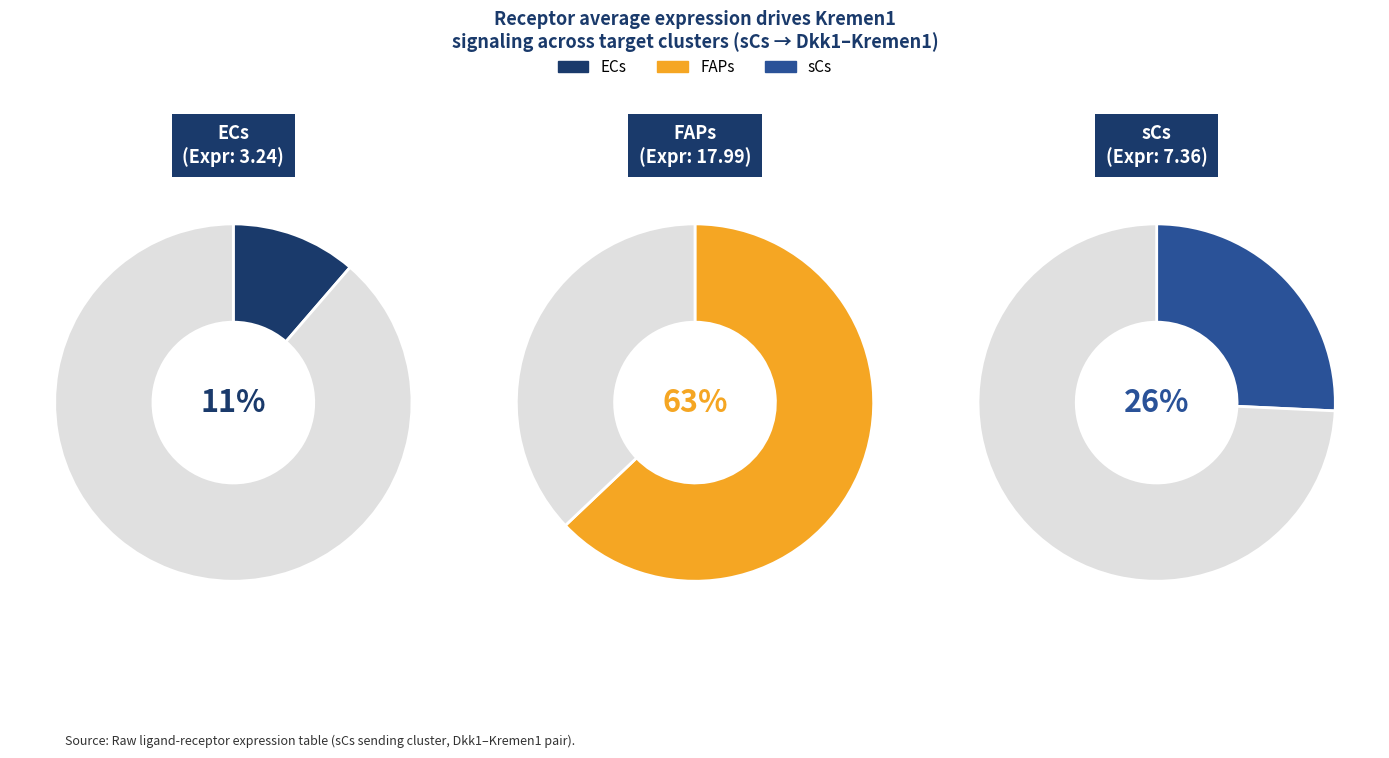

Between sCs and ECs, which is larger?

sCs